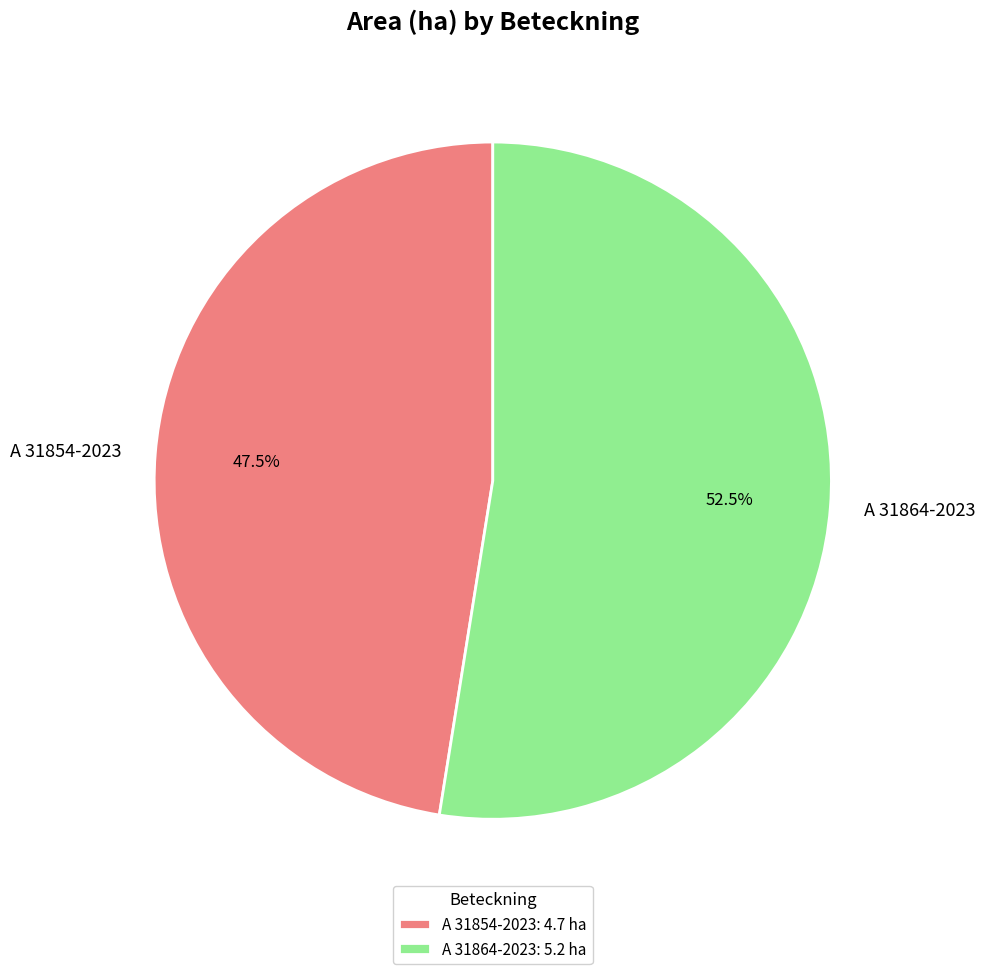

Is there a majority slice in this chart?

Yes